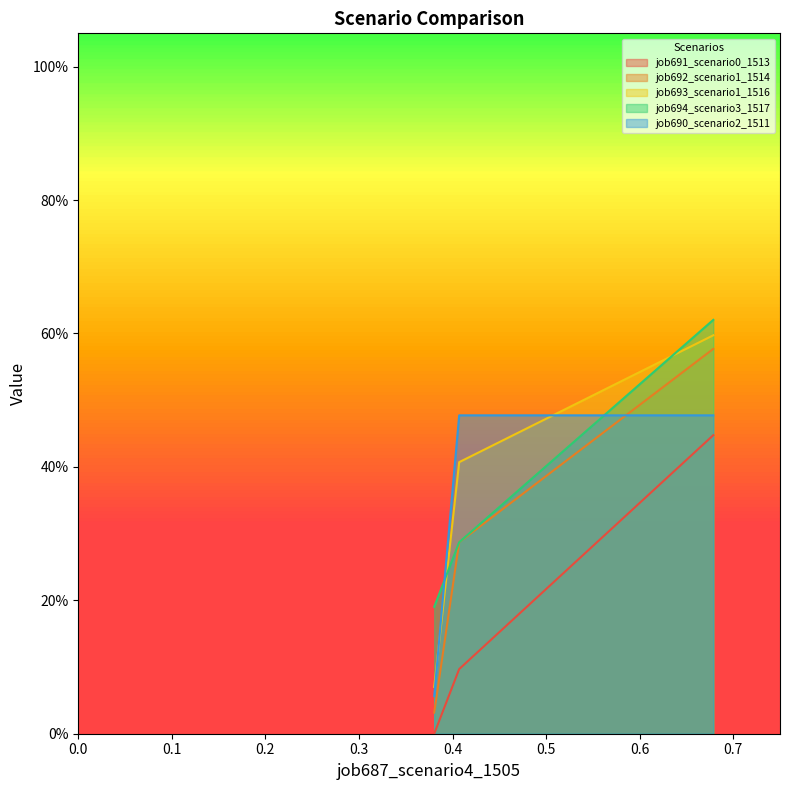

Rank the series at B11 from lowest to highest value.

job691_scenario0_1513, job690_scenario2_1511, job692_scenario1_1514, job693_scenario1_1516, job694_scenario3_1517